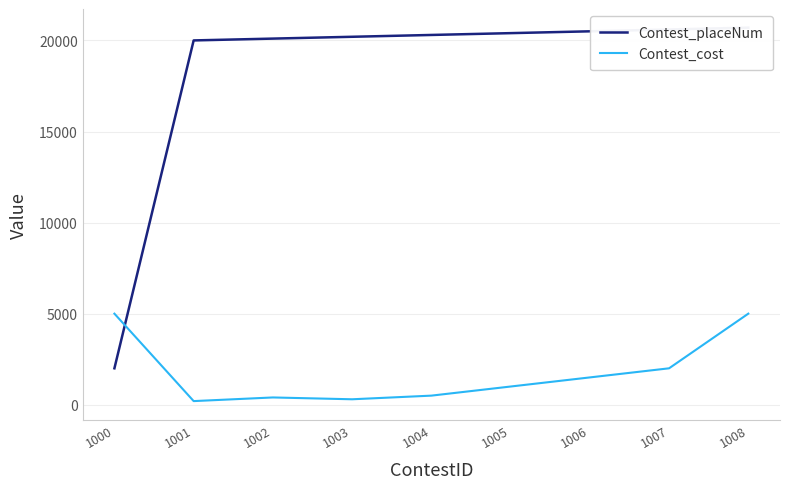

Is it true that Contest_cost equals 318 at 1001?

False